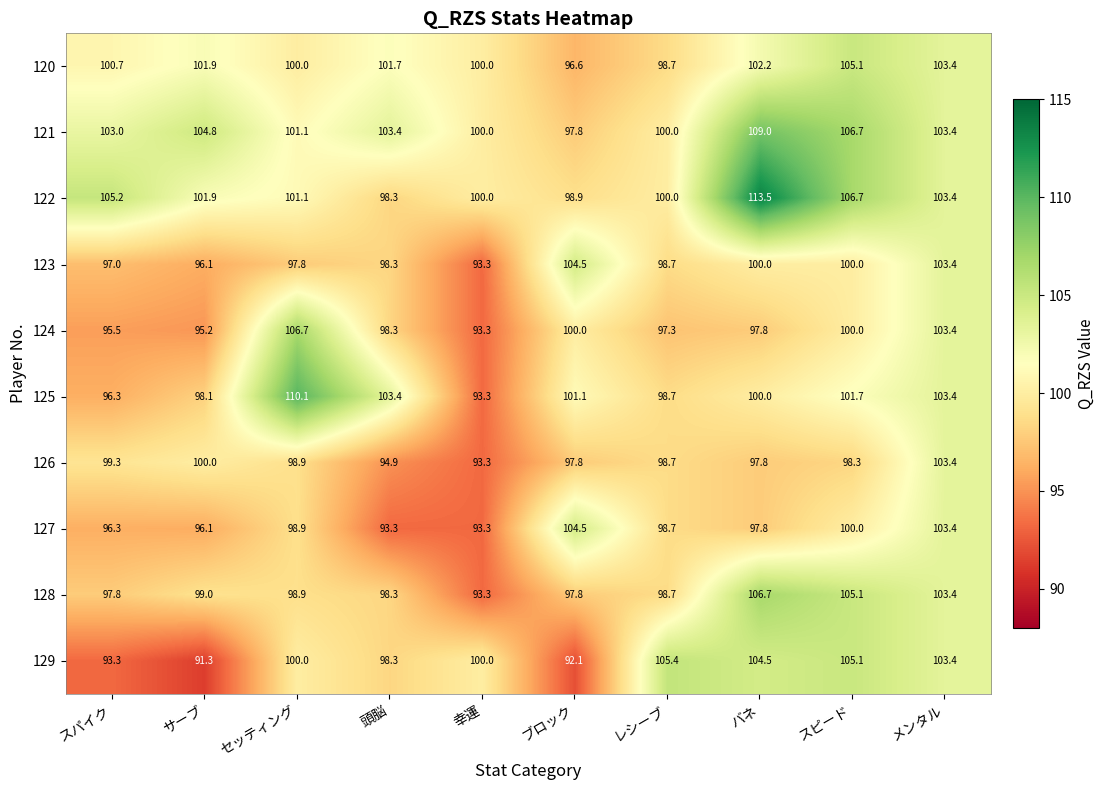

Which series changed the most between ブロック and メンタル?

129